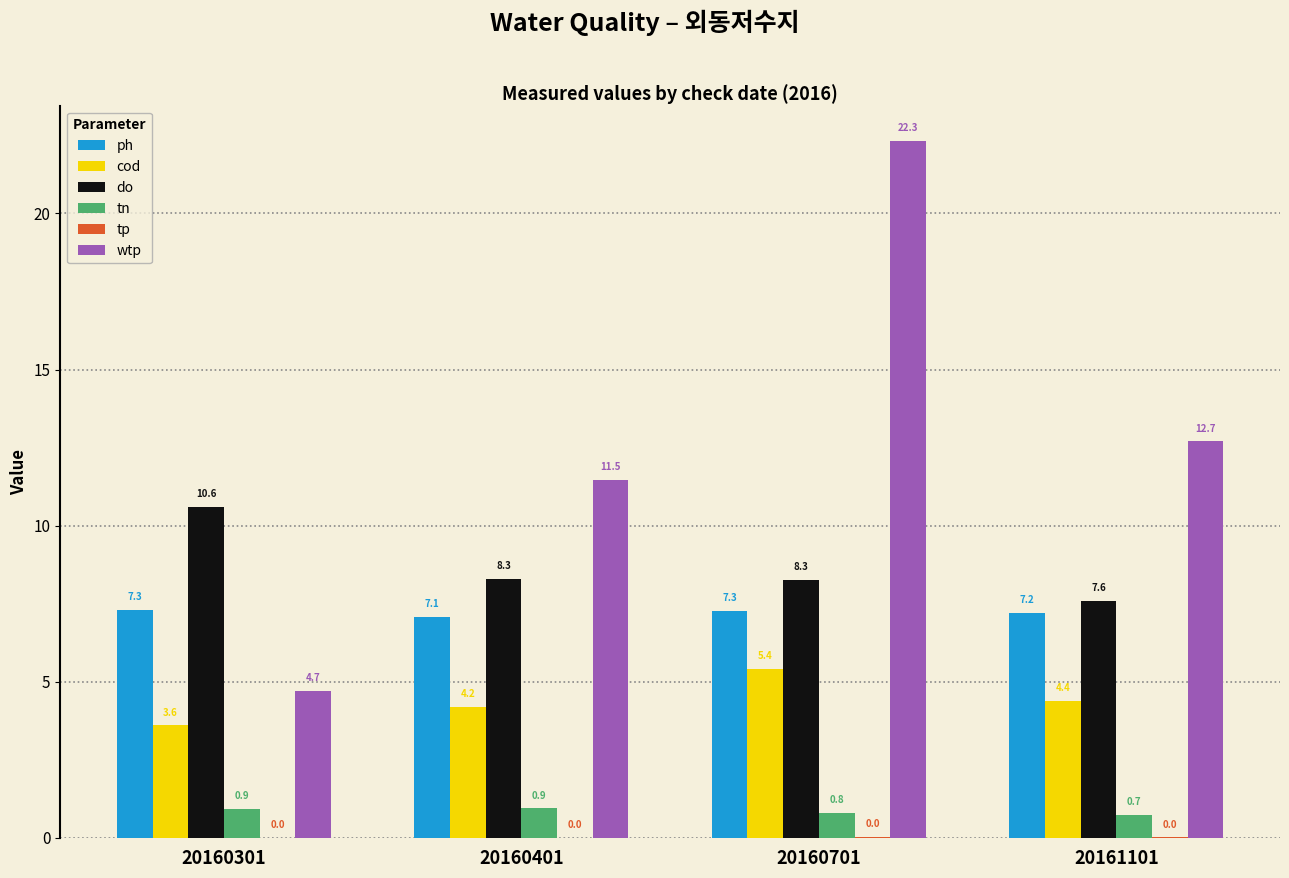

At which label is ph closest to 7?

20160401